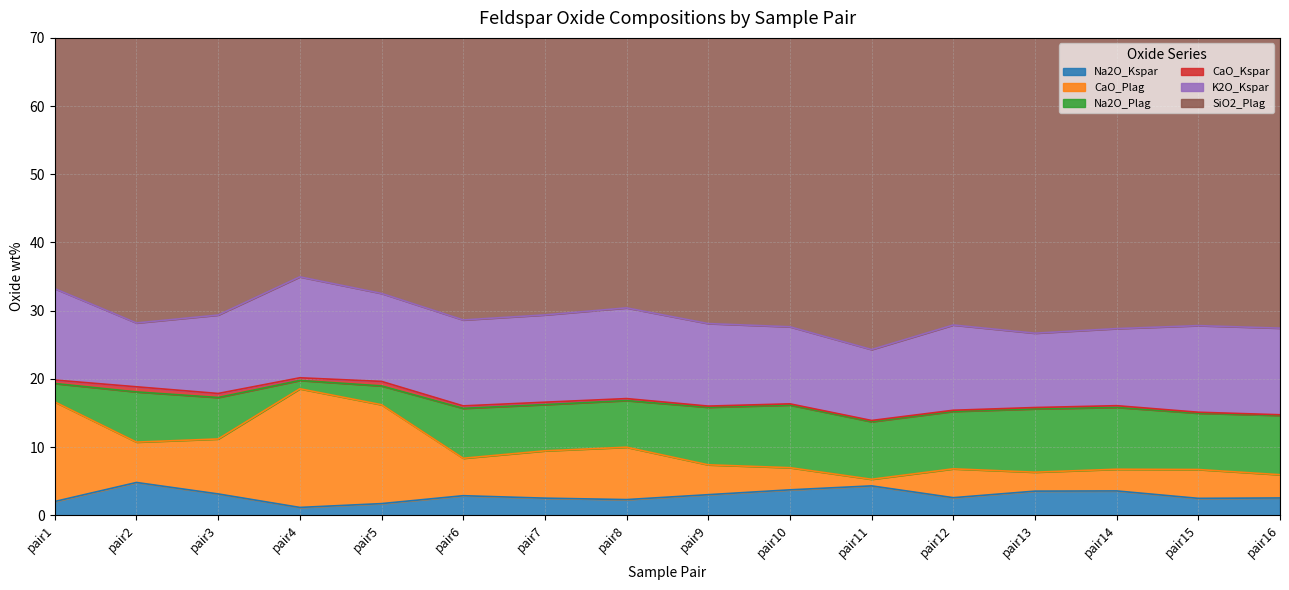

True or false: CaO_Kspar and SiO2_Plag intersect in this chart.

False